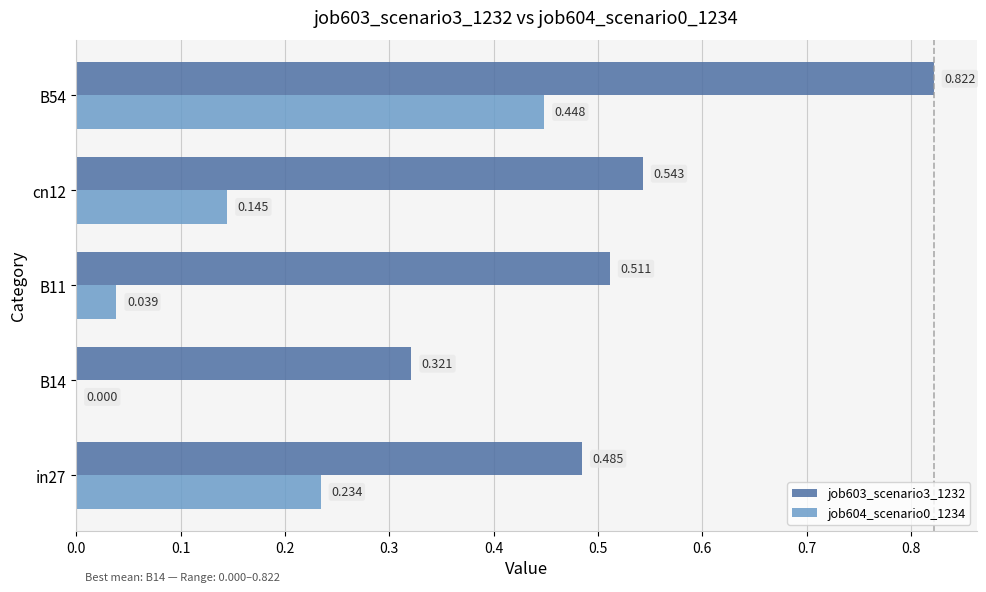

Which series has the largest total across all categories?

job603_scenario3_1232